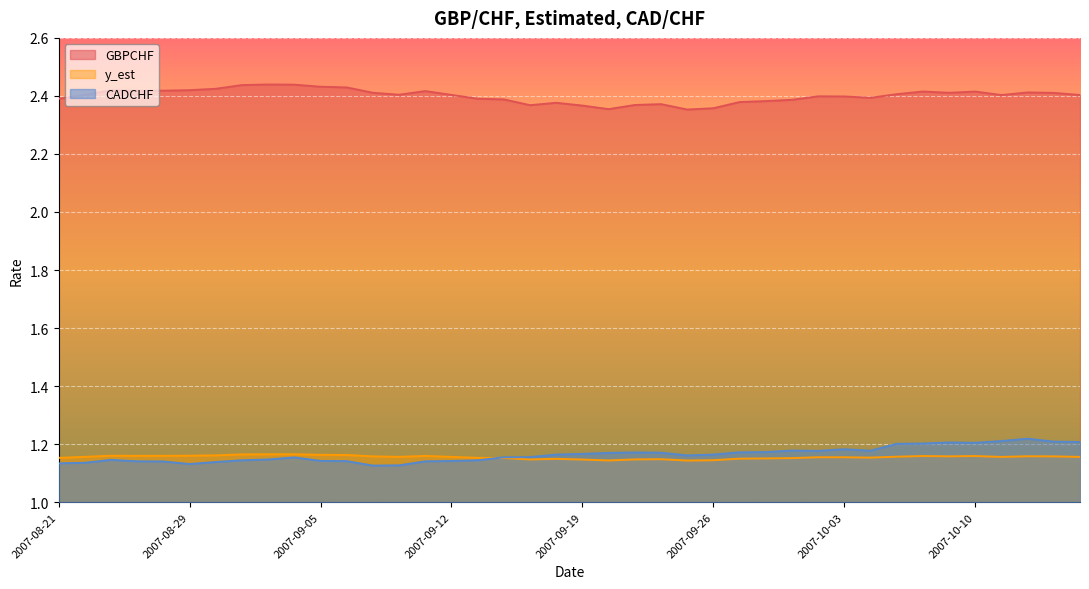

At which label does GBPCHF reach its peak?

2007-09-03